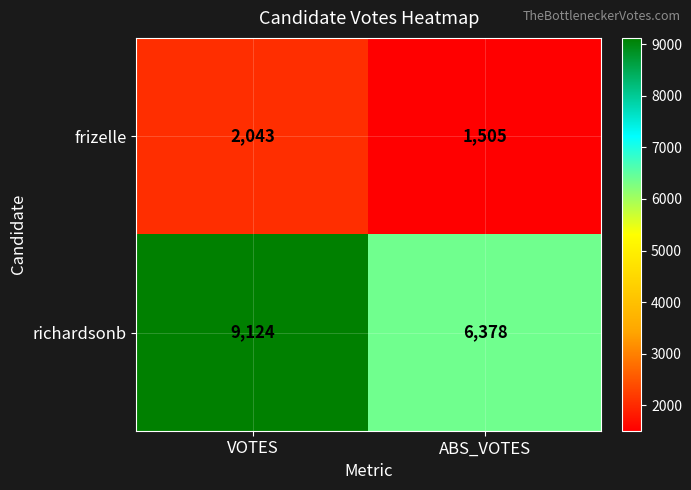

What is the total value across all series at VOTES?

11167